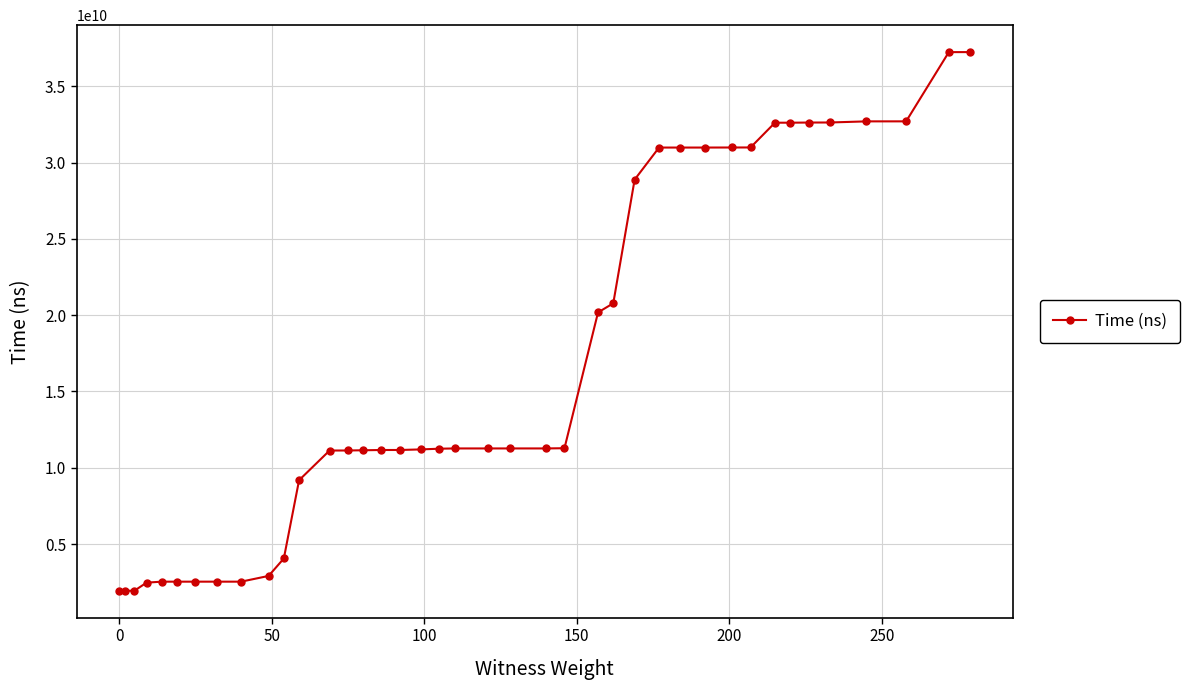

What is the value of the 36th point from the left?

32626223200